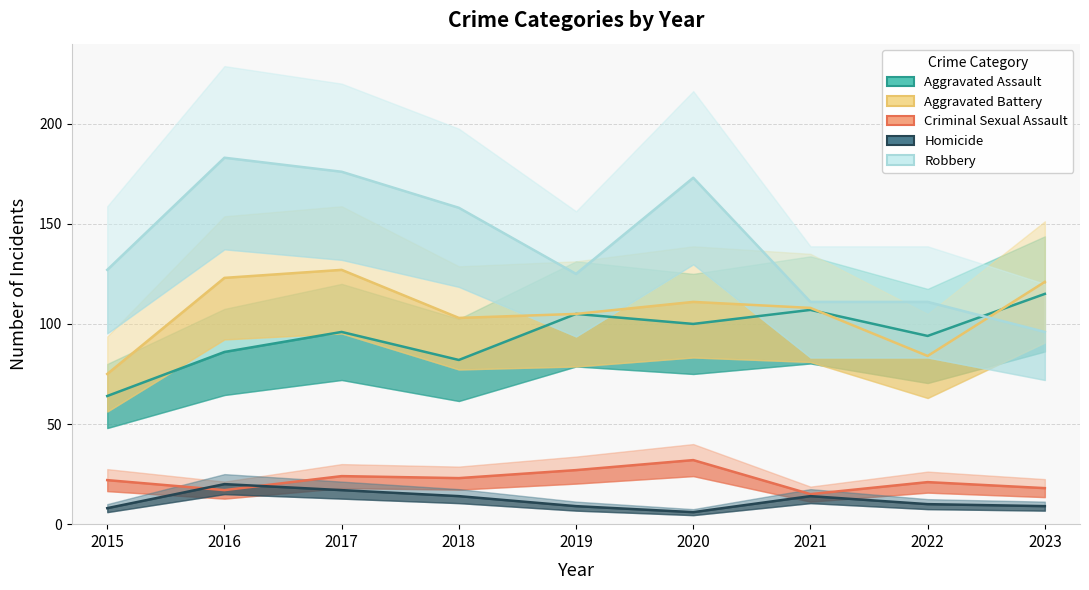

What is the greatest value displayed?

183